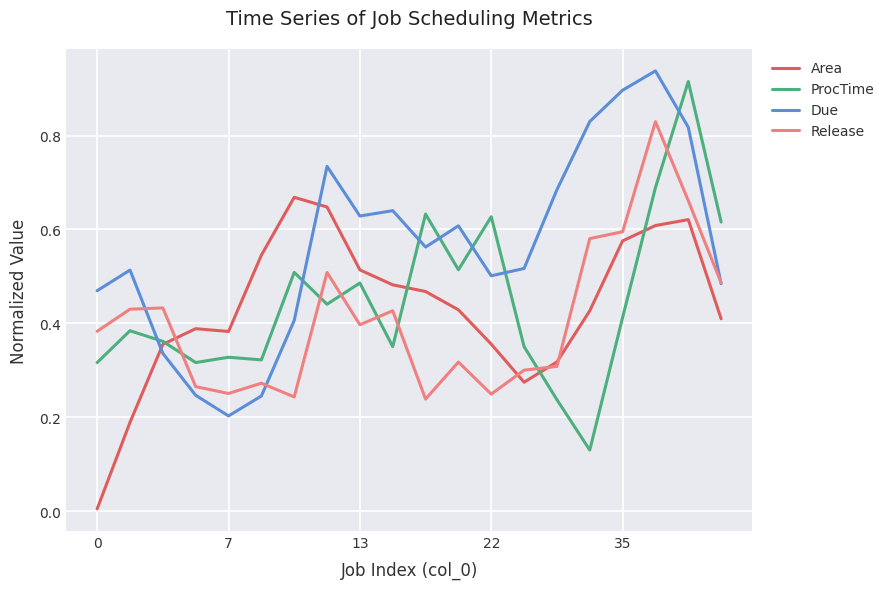

After their last crossing, which series has the higher values: Area or Due?

Due